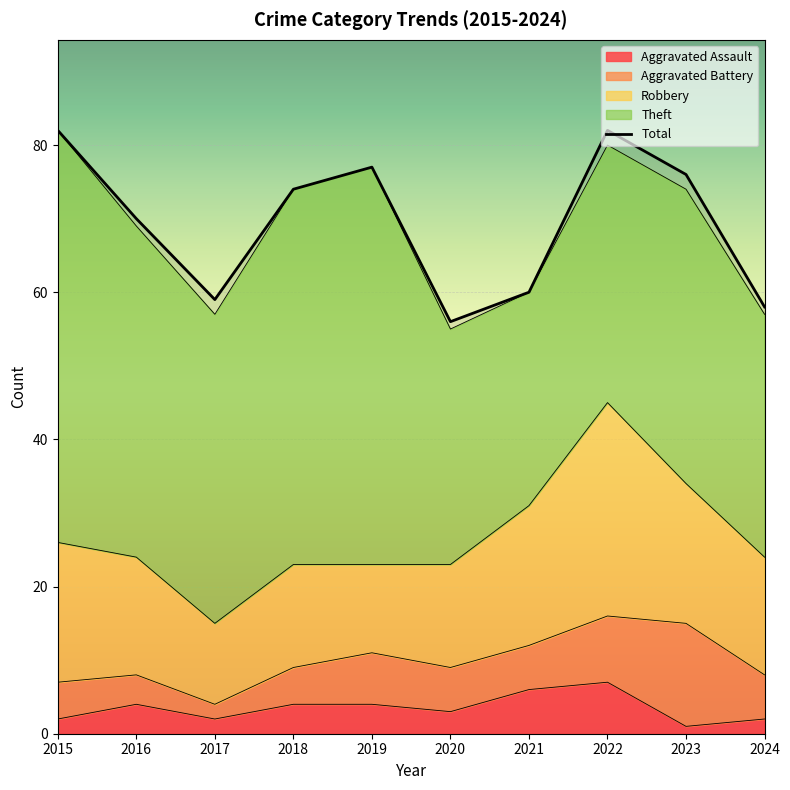

Where is Aggravated Battery nearest to the value 8?

2019